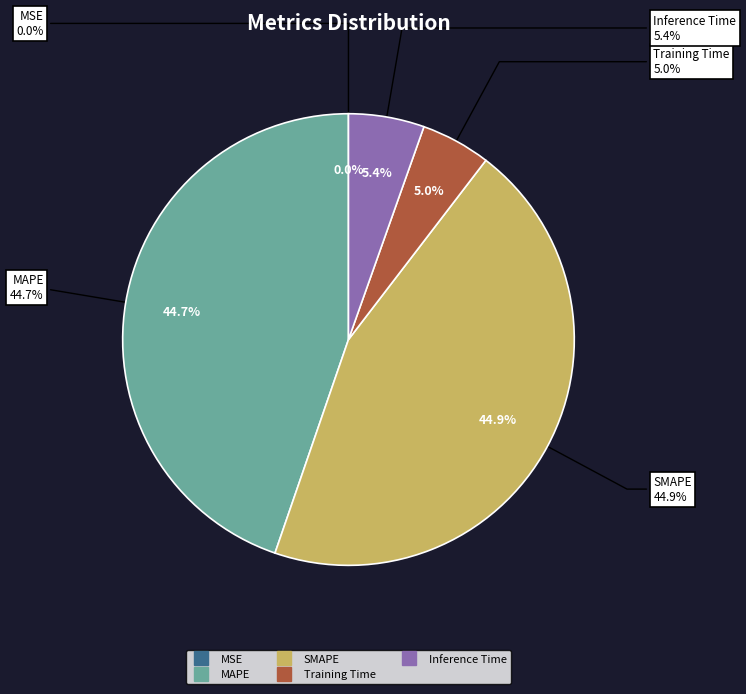

Which category has the smallest portion of the pie?

MSE